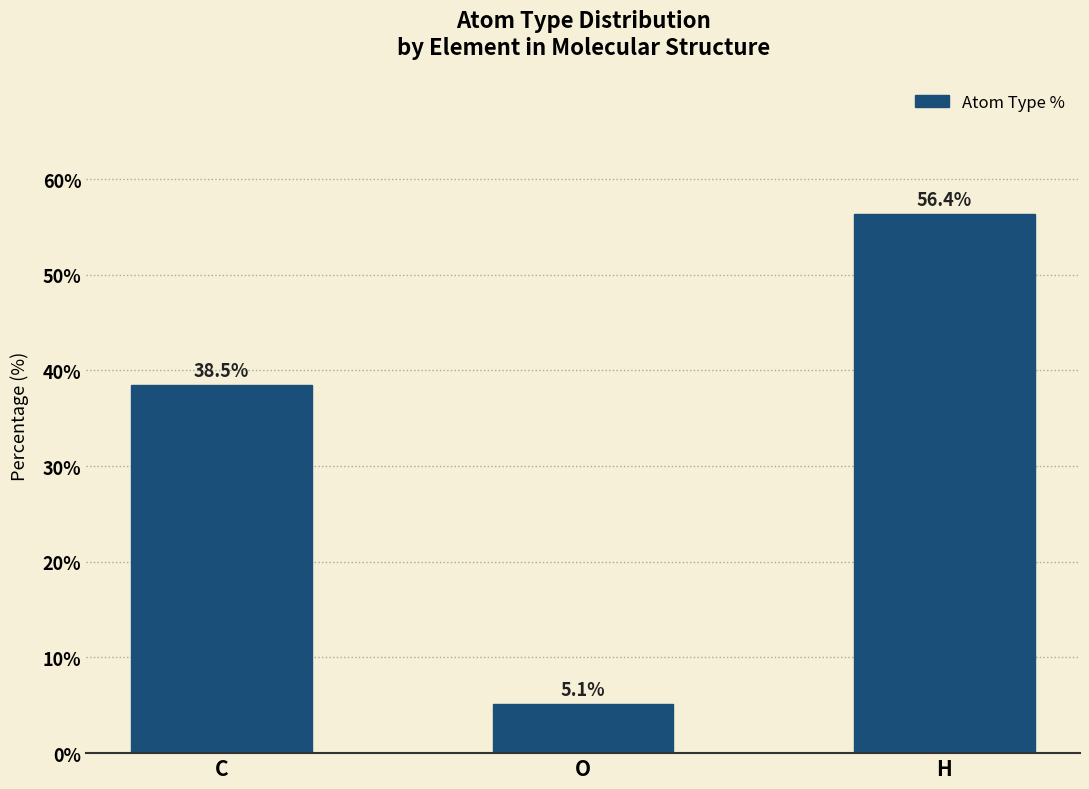

List the labels in order of value, smallest first.

O, C, H